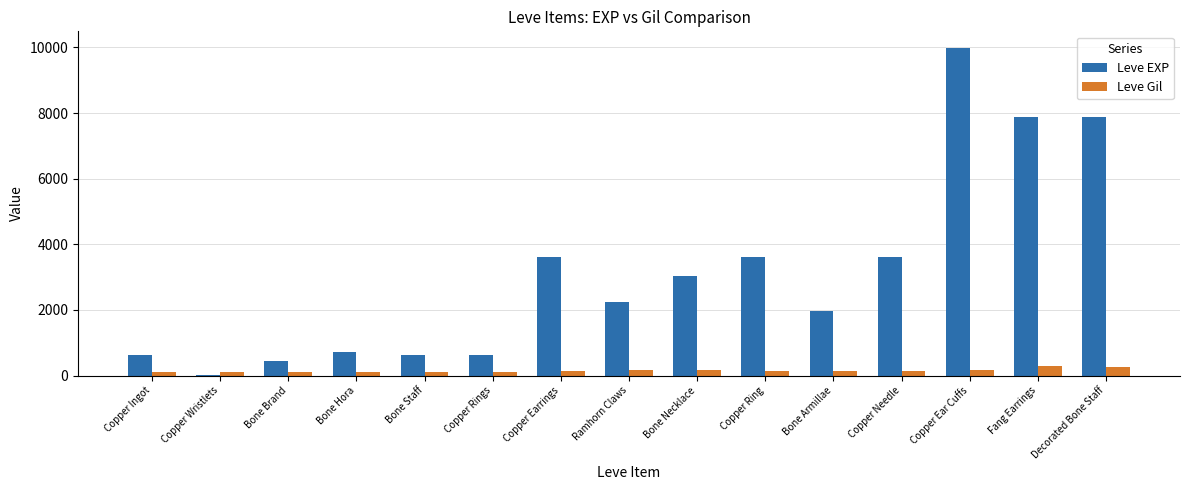

The value of Leve EXP at Copper Needle is 3600. True or false?

True